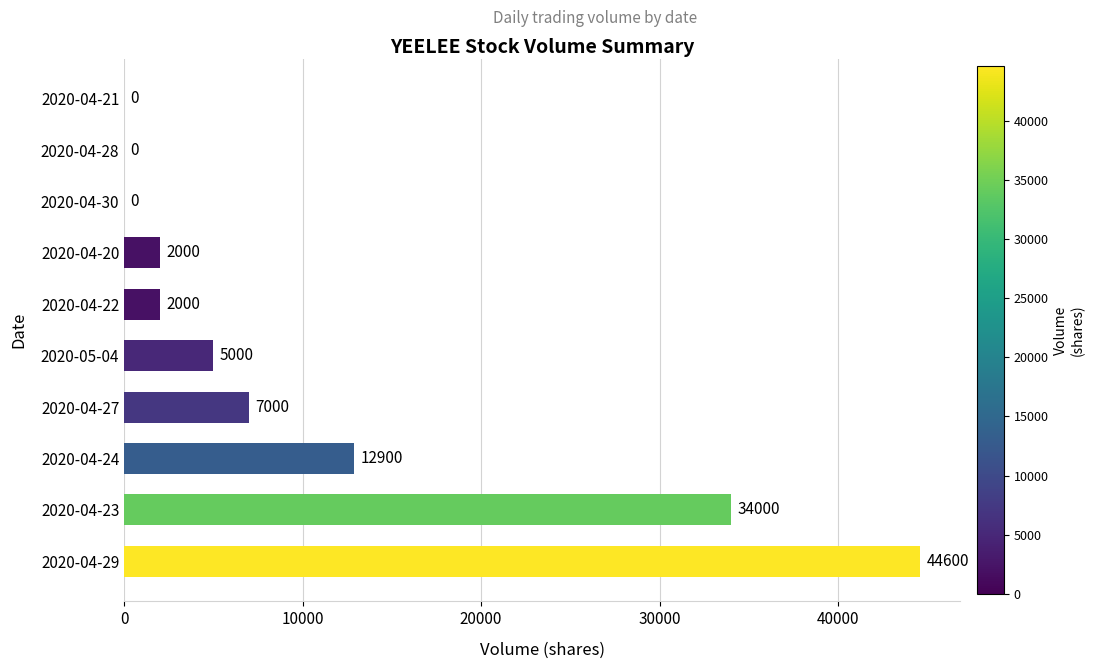

What is the sum of the values at 2020-05-04 and 2020-04-28?

5000